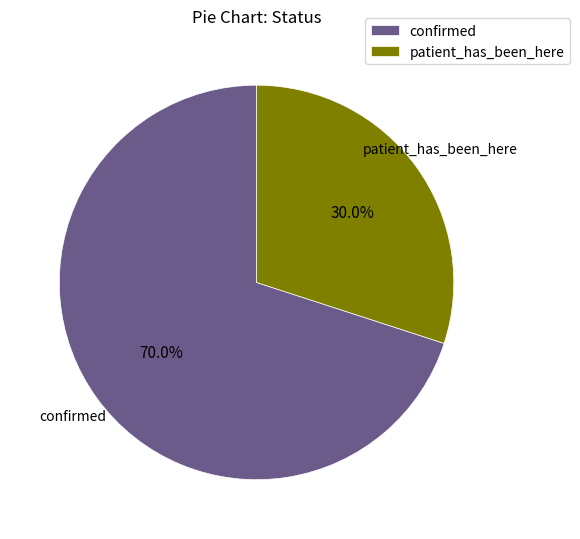

How many slices are in this pie chart?

2